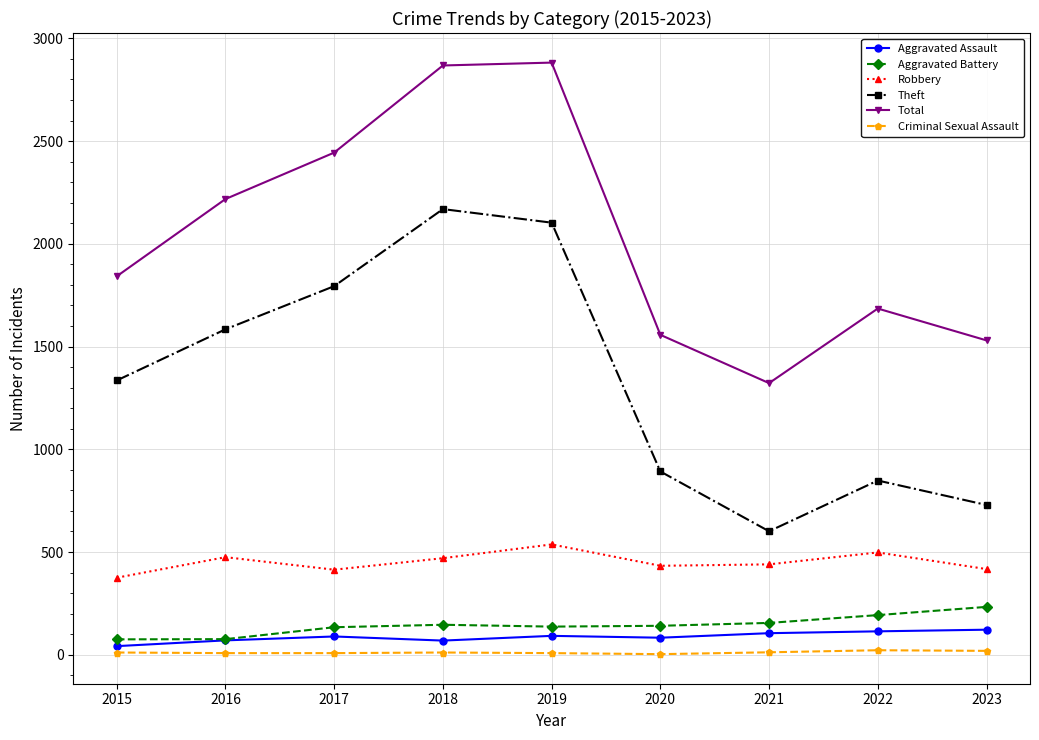

How many interior local valleys does the Total series have?

1